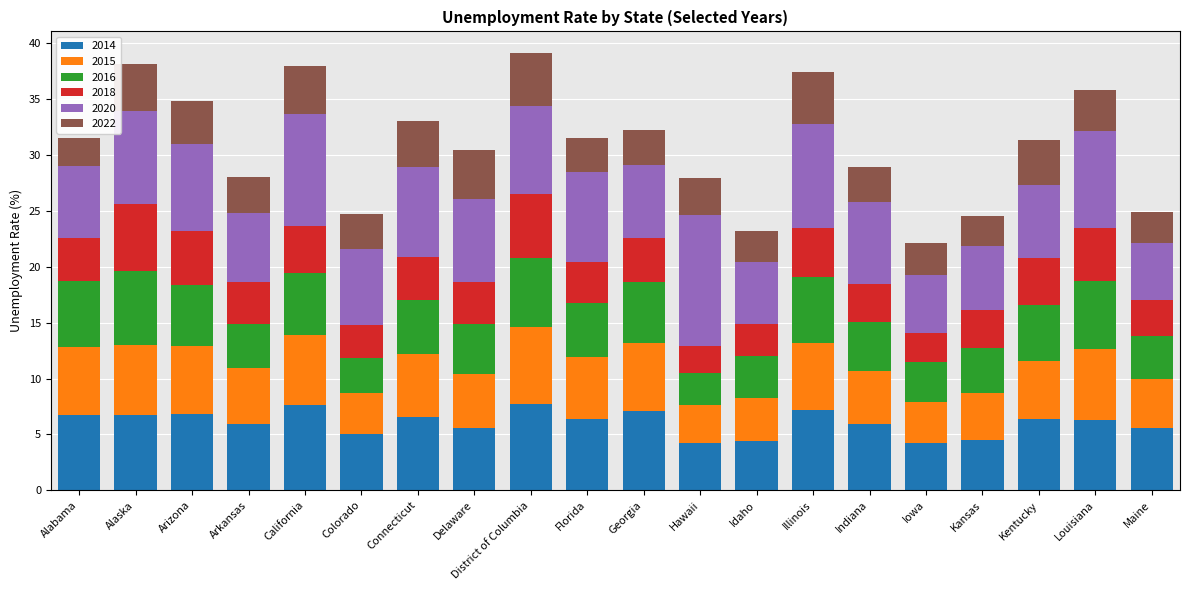

What is the total value across all series at Alaska?

38.1